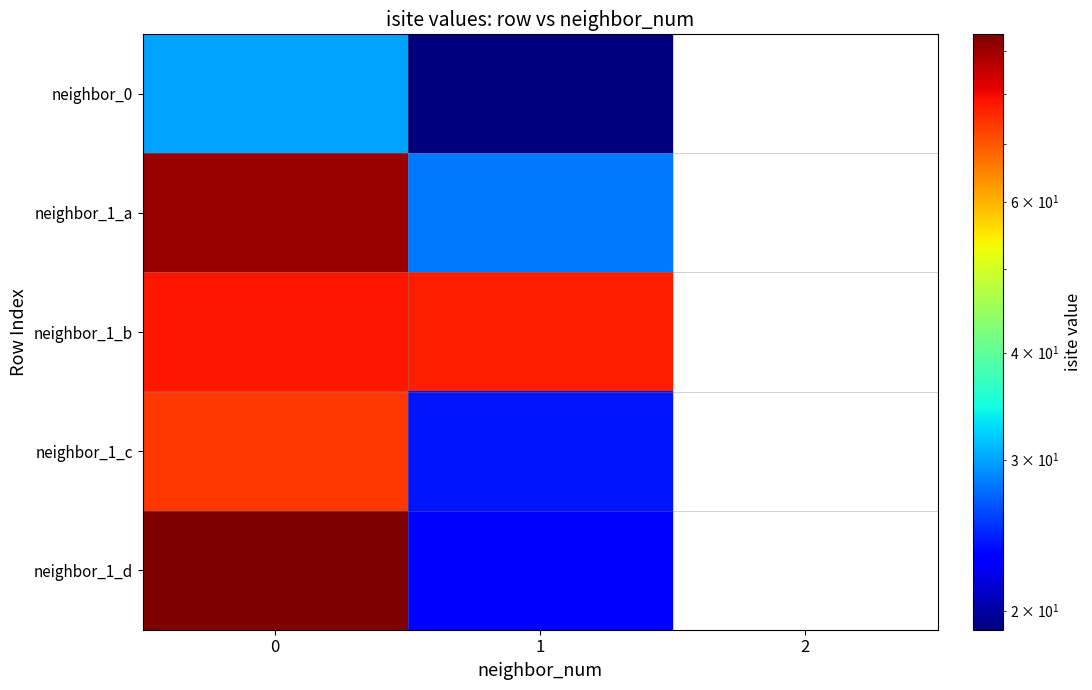

Reading left to right, extract all data points from this chart.

neighbor_0: 0=30	1=19	2=0
neighbor_1_a: 0=90	1=28	2=0
neighbor_1_b: 0=78	1=77	2=0
neighbor_1_c: 0=74	1=24	2=0
neighbor_1_d: 0=94	1=23	2=0